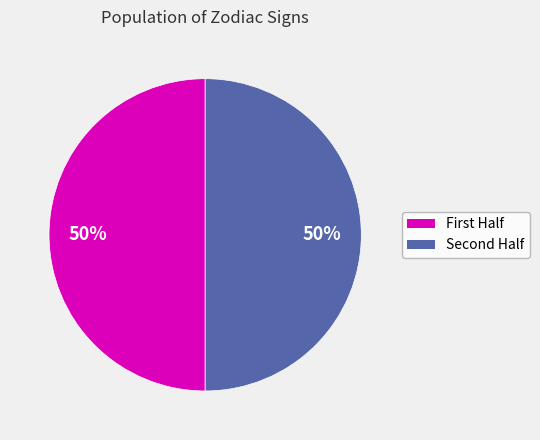

To the nearest percent, what is the average slice percentage?

50%